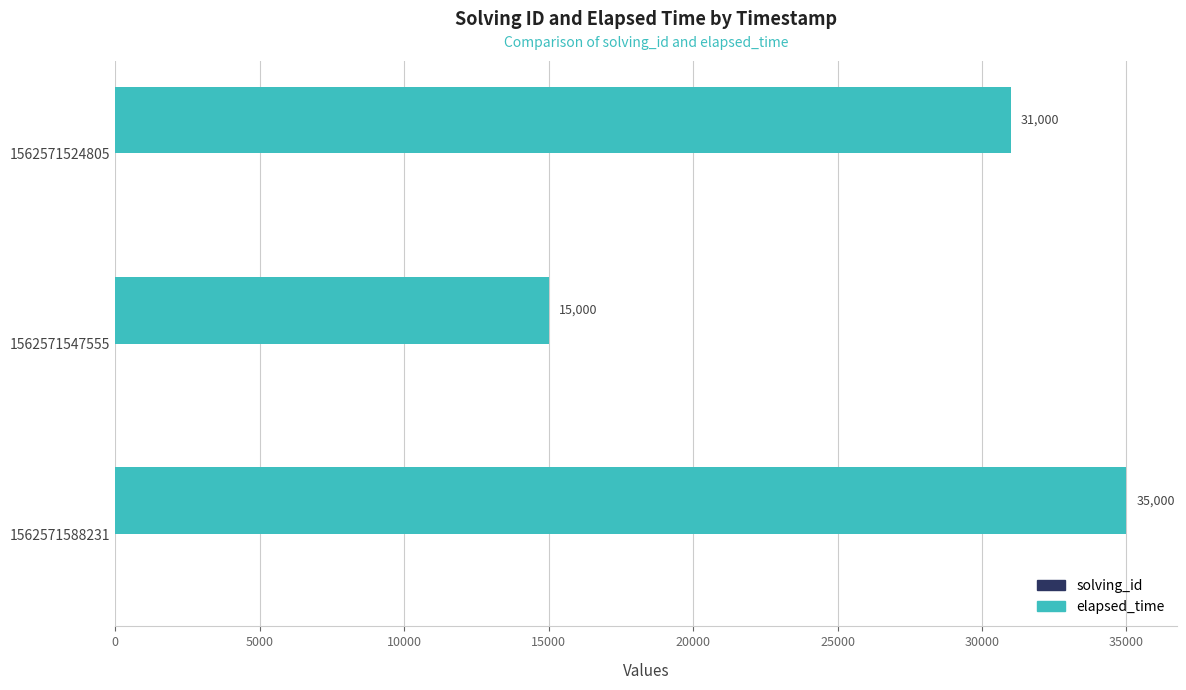

What is the greatest value displayed?

35000